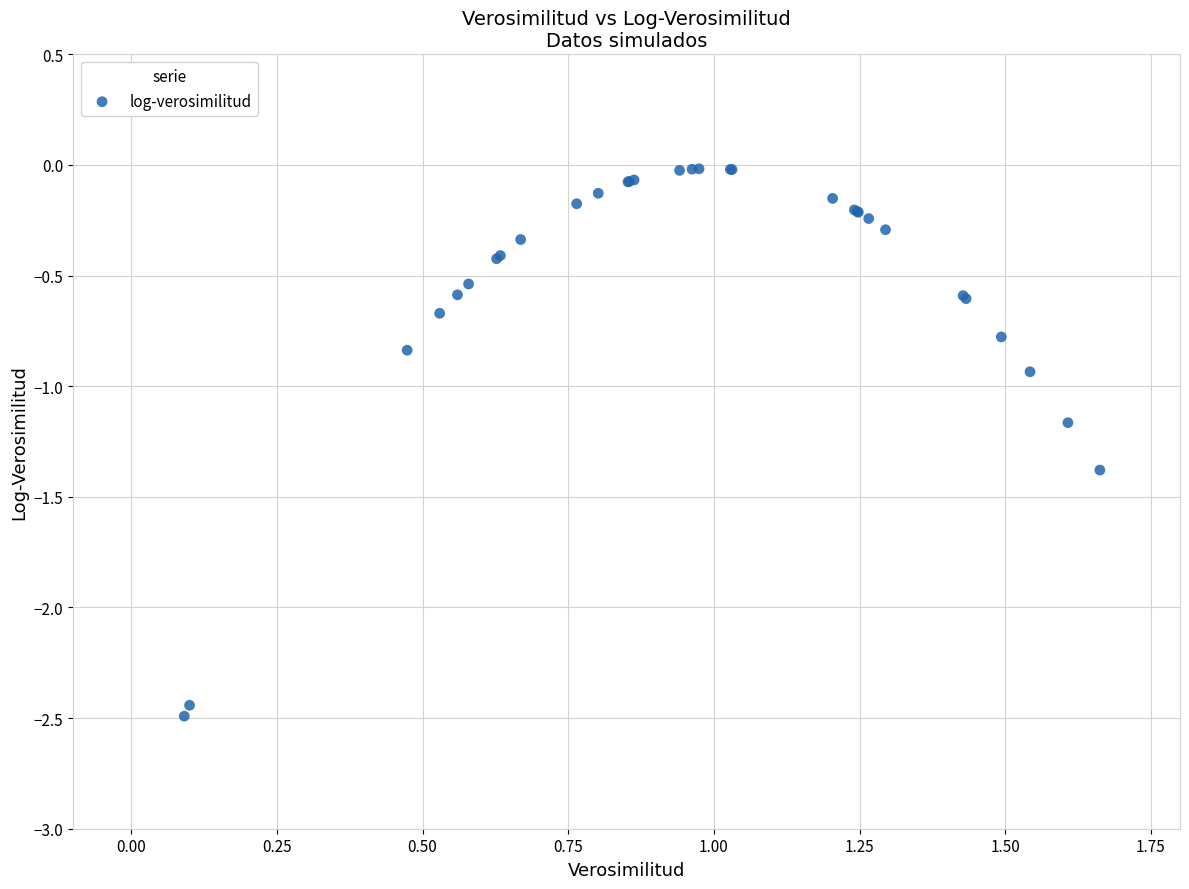

What Y value in the scatter plot is closest to -1?

-0.9